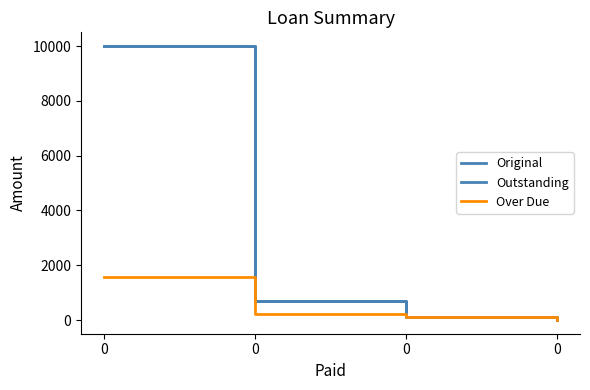

Rank the series by their maximum value, from lowest to highest.

Over Due, Original, Outstanding